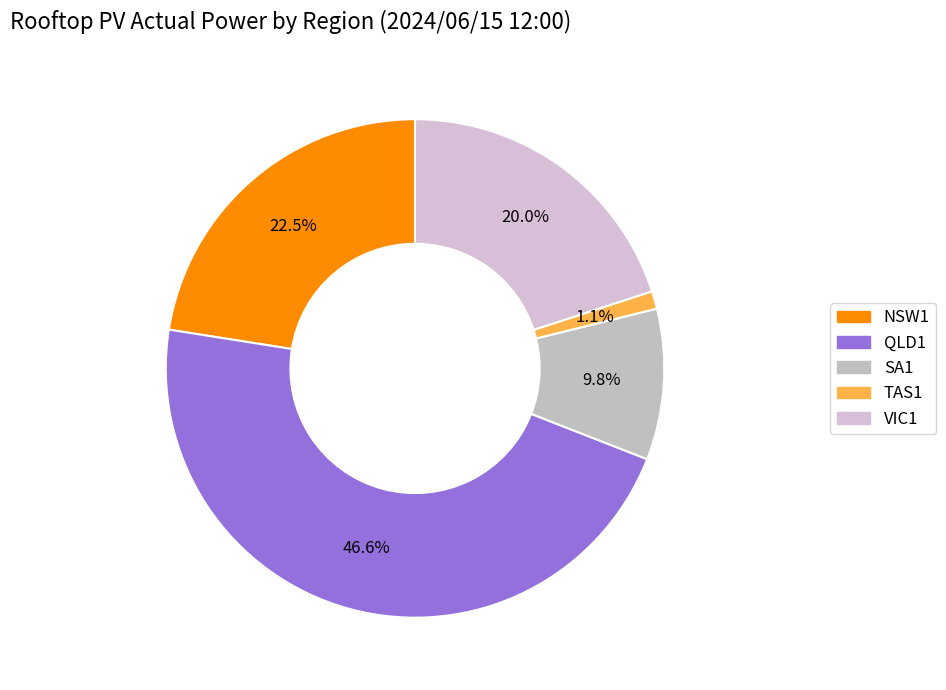

True or false: VIC1 accounts for 7% of the total.

False